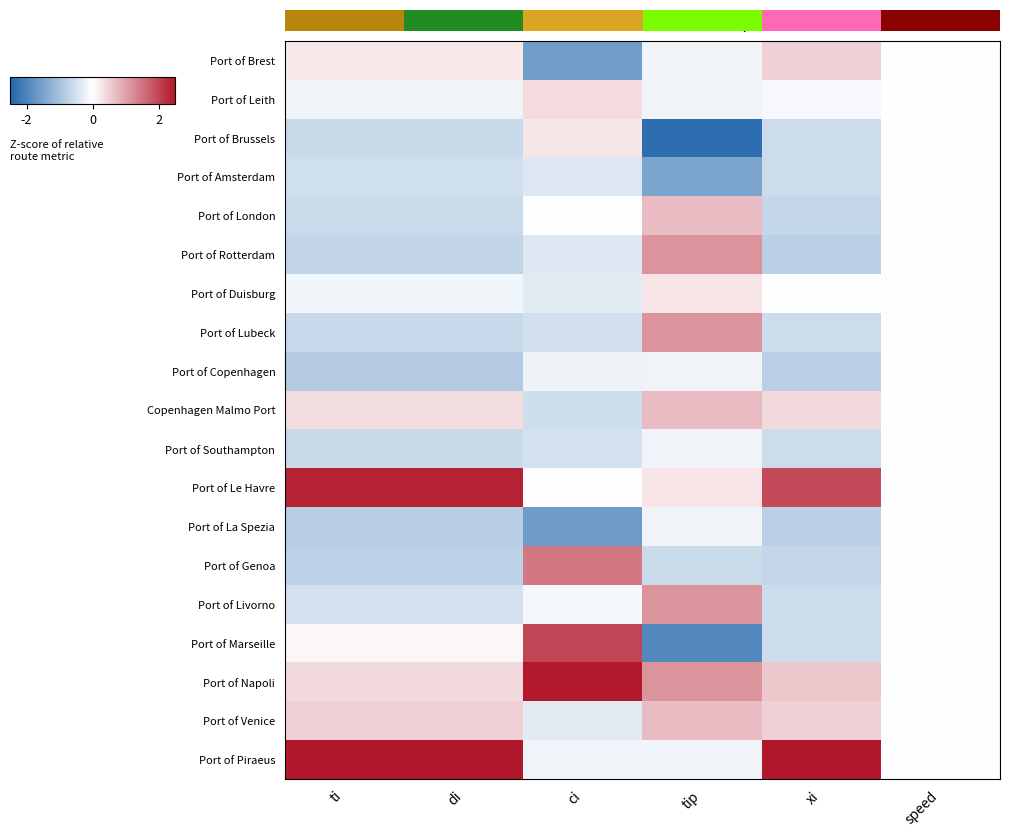

Which label corresponds to the largest value in the chart?

xi